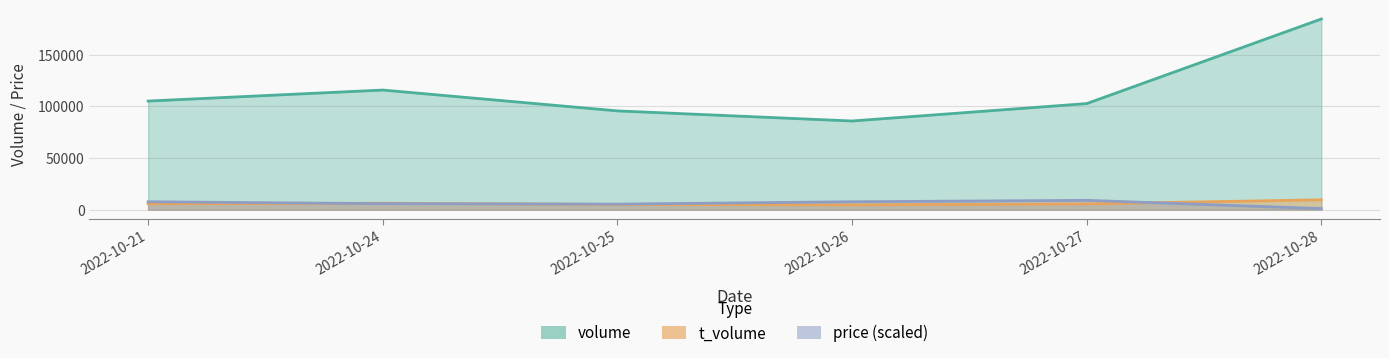

Which category has the lowest value in the price series?

2022-10-28